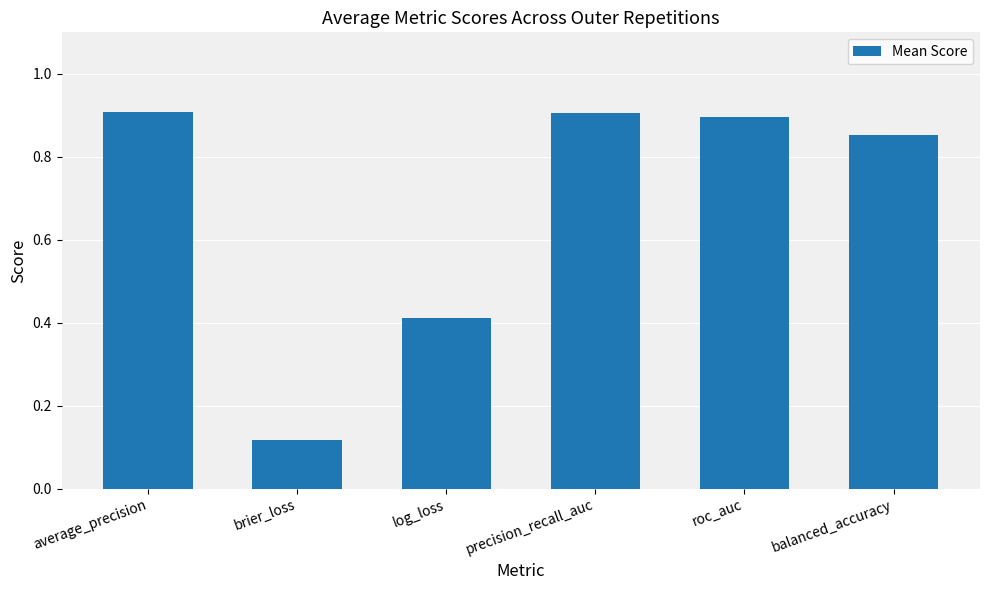

How many bars are there in total?

6